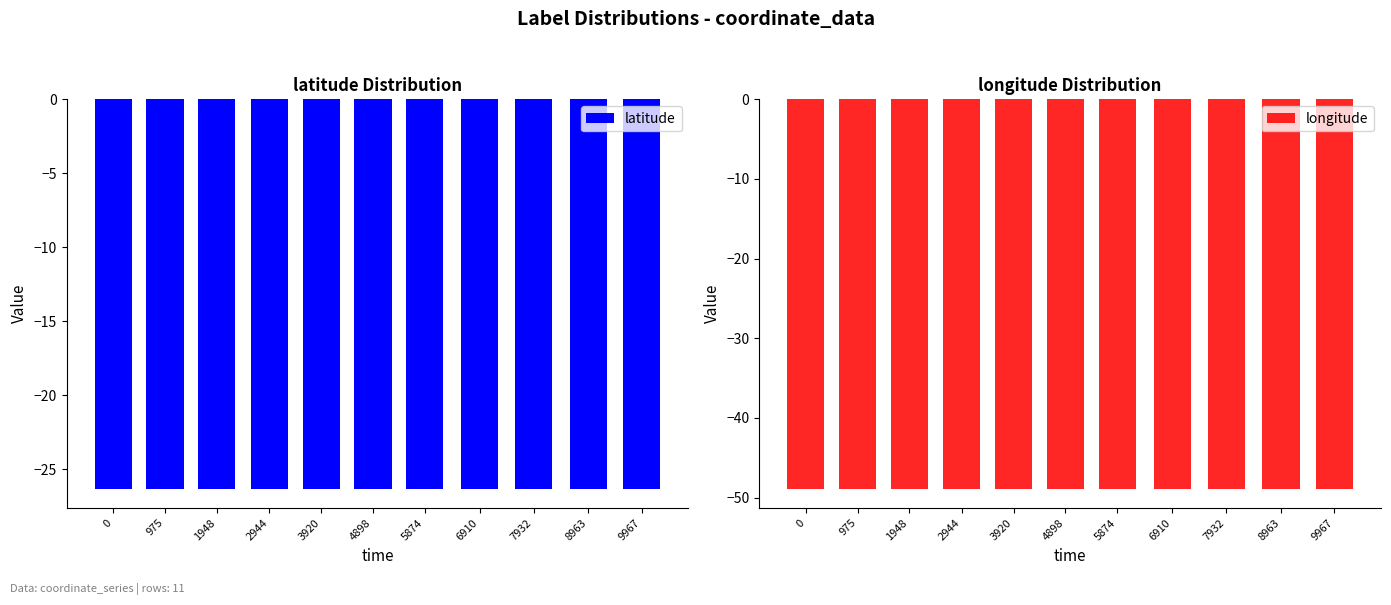

At 2944, list the series in order from smallest to largest.

longitude, latitude